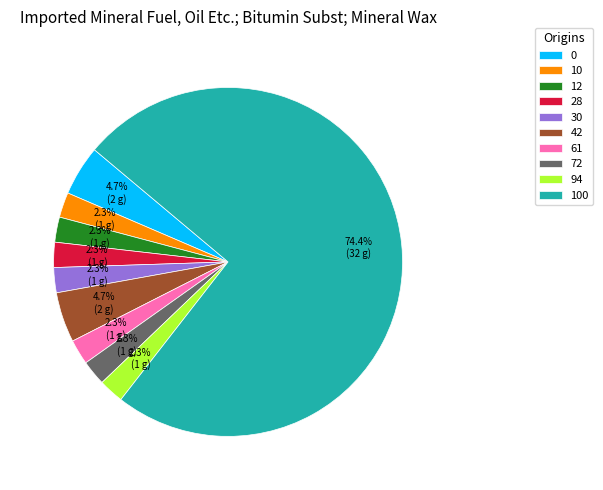

Is it true that 12 is 16% of the pie?

False